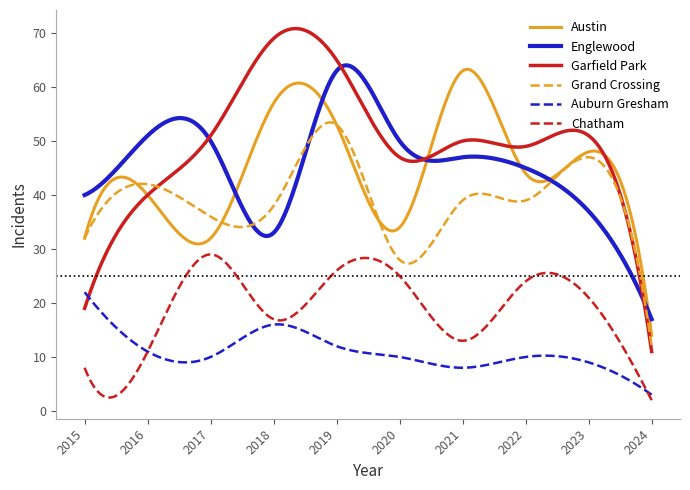

True or false: Englewood and Auburn Gresham intersect in this chart.

False